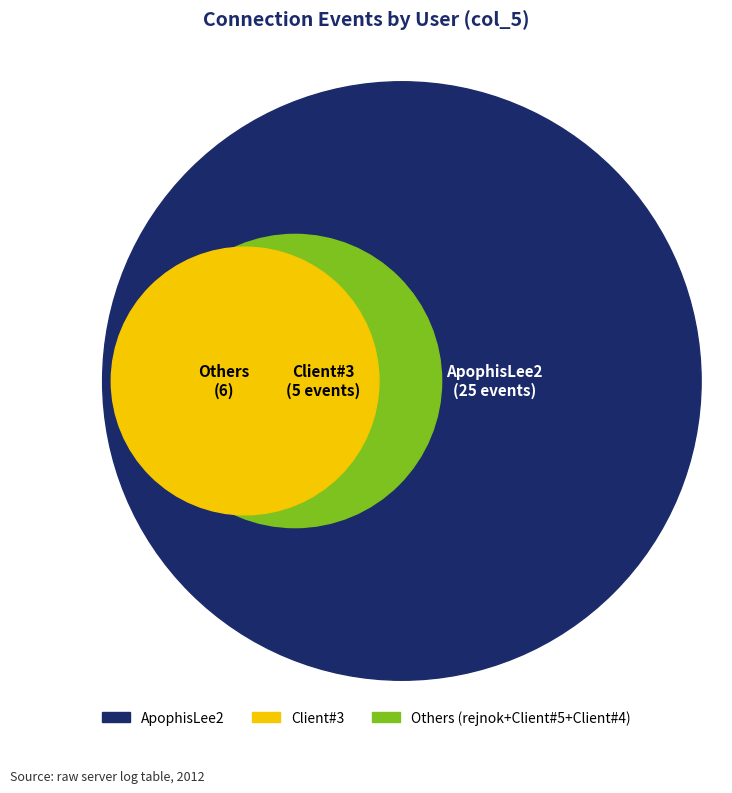

What is the largest slice in the pie chart?

ApophisLee2